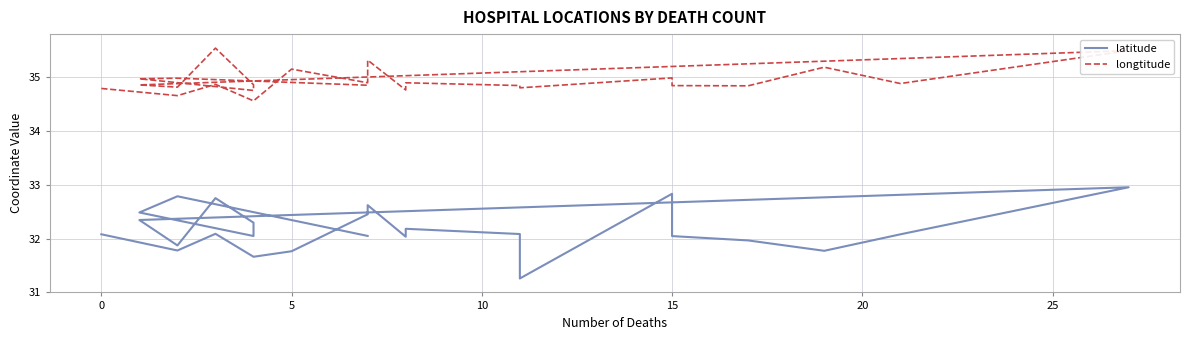

What is the average value of the longtitude series?

34.9